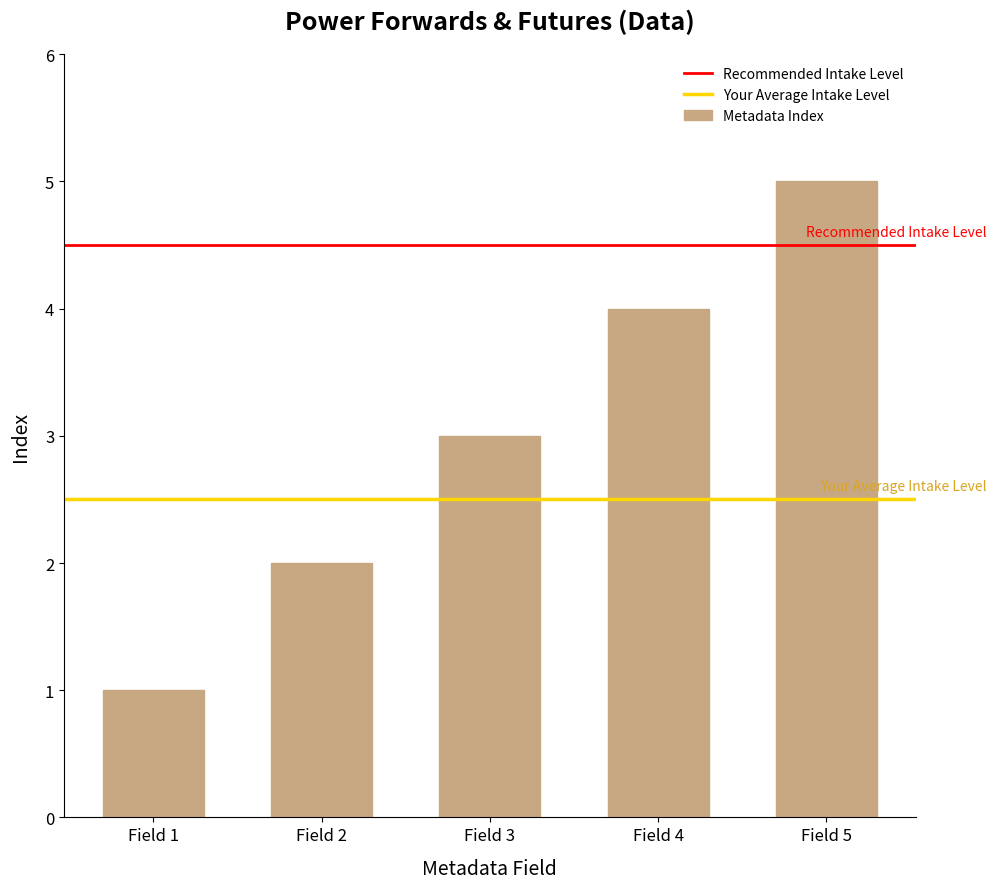

Rank the categories by value from highest to lowest.

Field 5, Field 4, Field 3, Field 2, Field 1